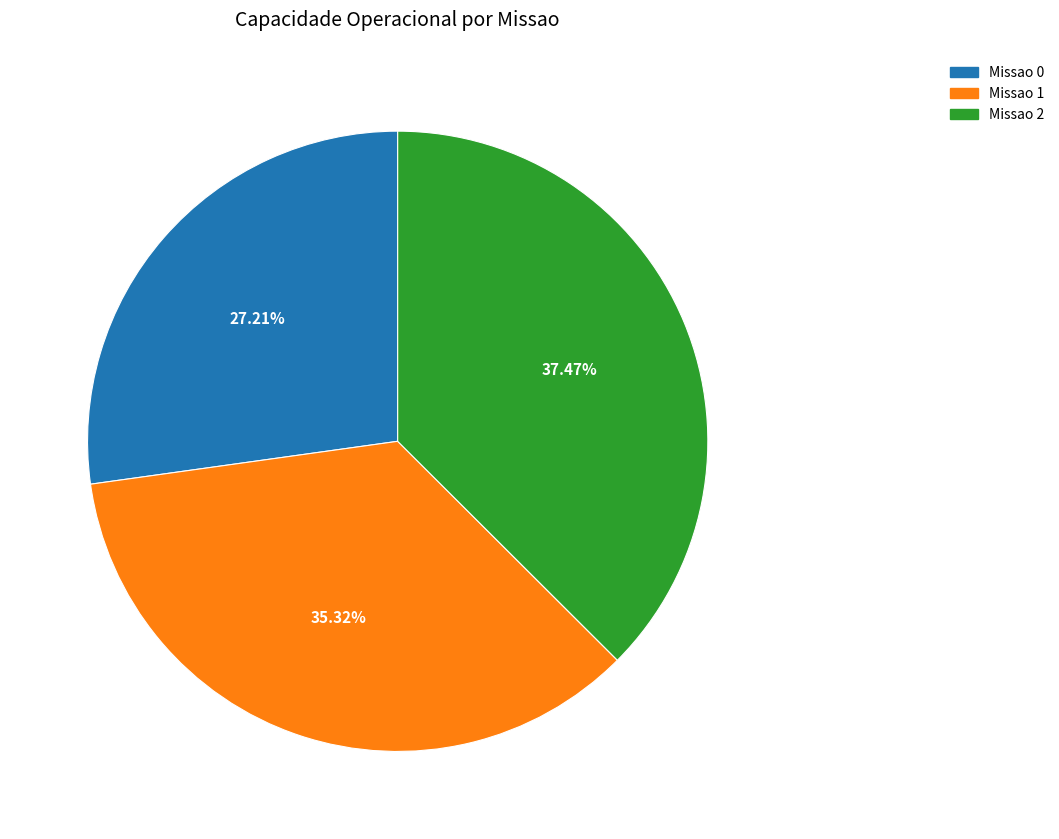

How many slices are in this pie chart?

3